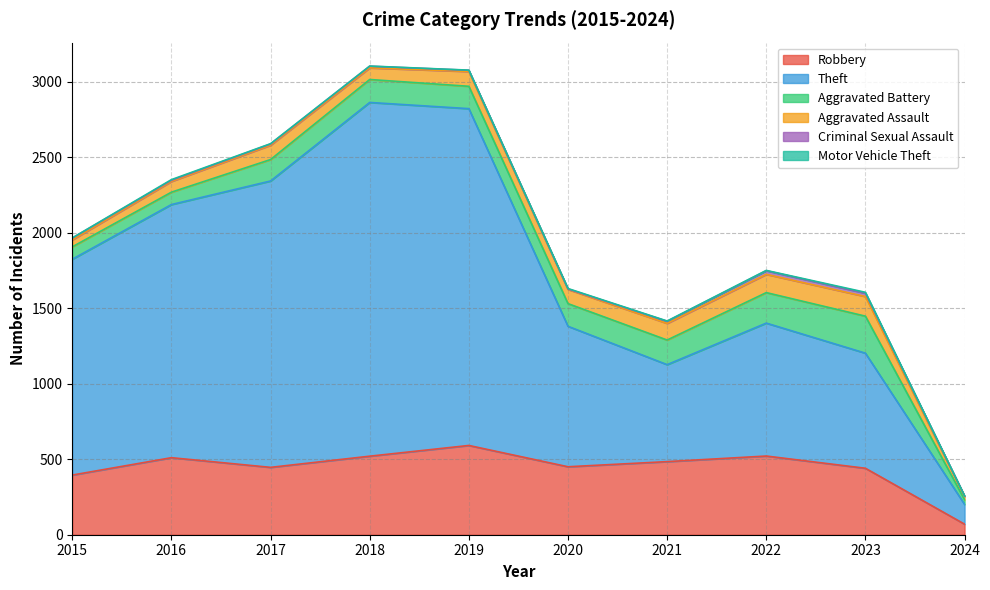

At which category does the chart reach its peak across all series?

2018